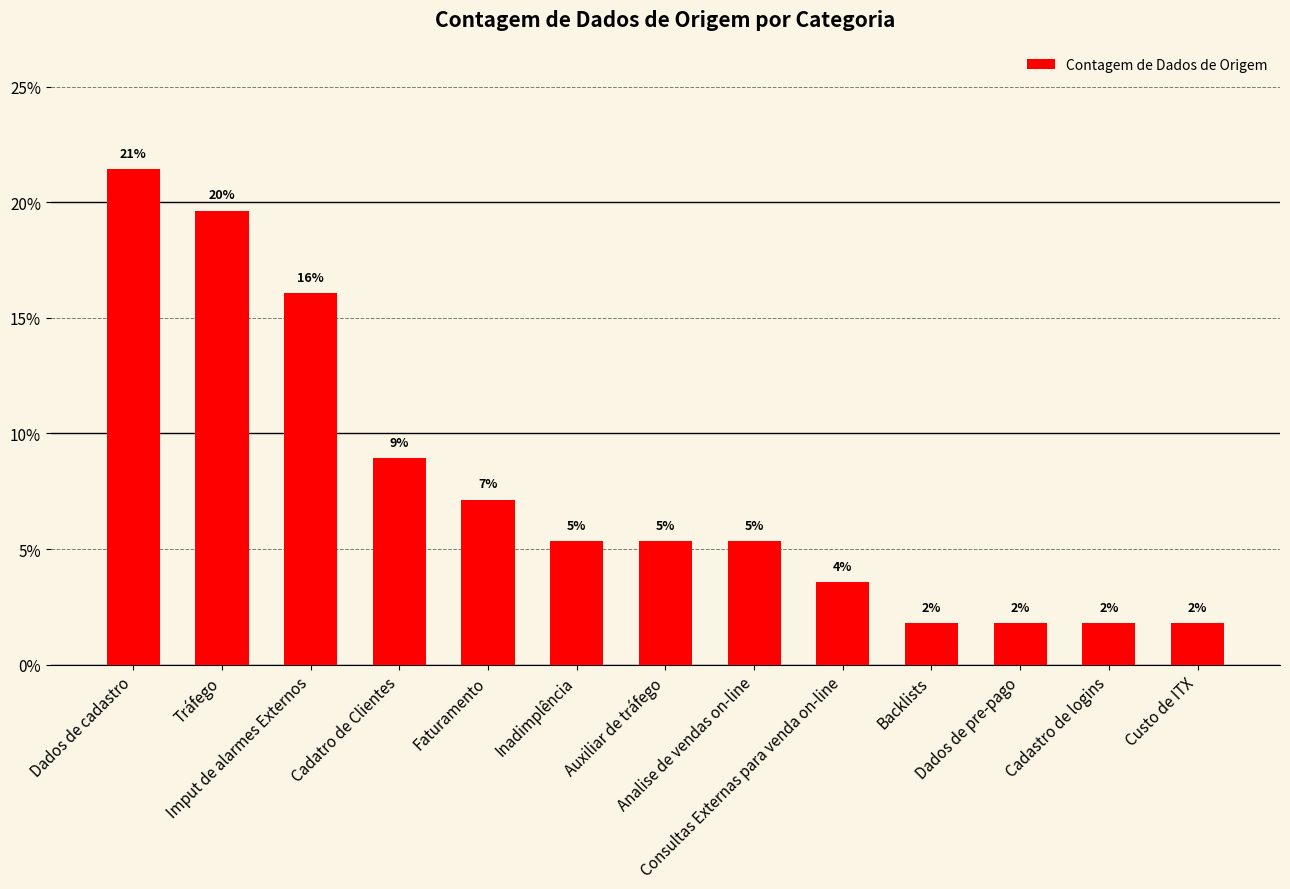

What is the difference between the values at Inadimplência and Custo de ITX?

3.6